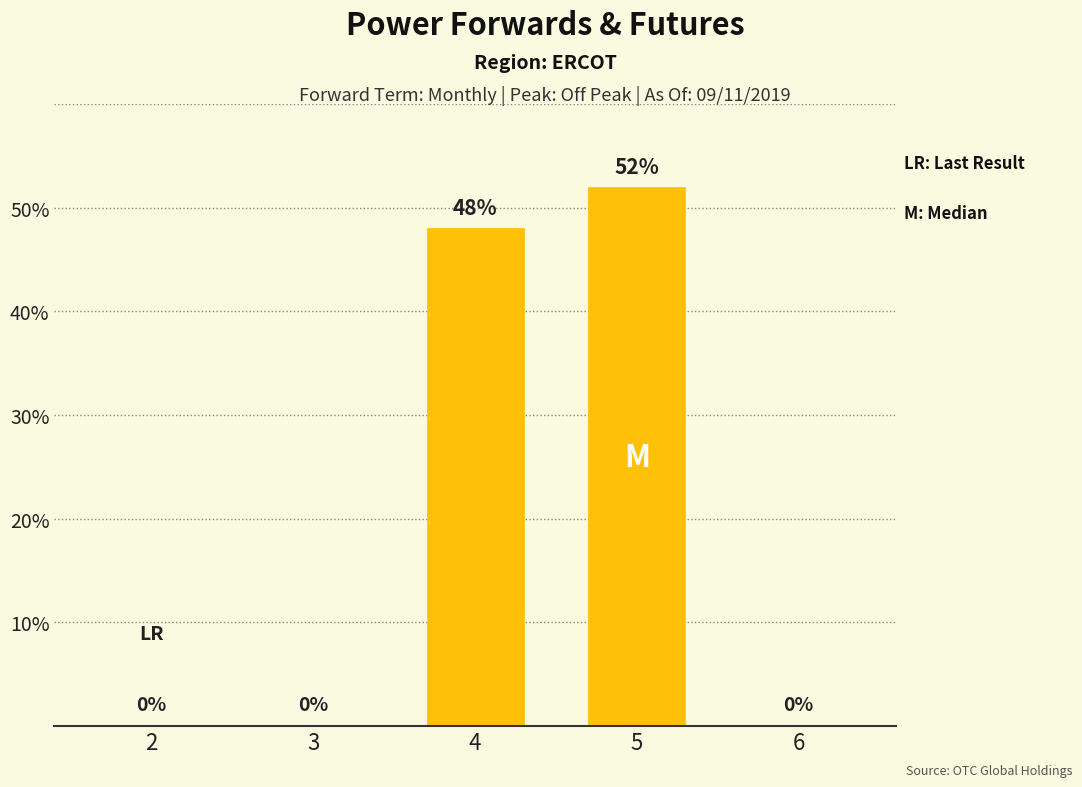

Reading left to right, list all the values displayed in this chart.

0	0	48	52	0